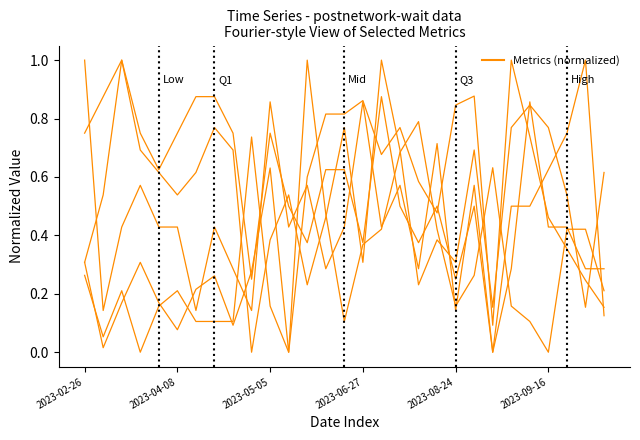

Reading left to right, what are all the values shown in this chart?

PC: 0.3	0.0	0.2	0.3	0.2	0.1	0.2	0.3	0.1	0.3	0.6	0.0	0.6	0.8	0.8	0.9	0.7	0.8	0.6	0.5	0.8	0.9	0.1	1.0	0.7	0.5	0.4	0.2	0.2
TB: 0.3	0.1	0.2	0.0	0.2	0.2	0.1	0.1	0.1	0.7	0.2	0.0	1.0	0.5	0.1	0.4	0.4	0.7	0.8	0.4	0.2	0.3	0.6	0.2	0.1	0.0	0.4	0.4	0.2
dSF: 0.3	0.5	1.0	0.7	0.6	0.5	0.6	0.8	0.7	0.0	0.4	0.5	0.2	0.5	0.8	0.3	1.0	0.7	0.2	0.4	0.3	0.7	0.2	0.8	0.8	0.8	0.5	0.2	0.6
IF: 0.8	0.9	1.0	0.8	0.6	0.8	0.9	0.9	0.8	0.2	0.8	0.5	0.4	0.6	0.6	0.4	0.9	0.5	0.4	0.5	0.2	0.5	0.0	0.5	0.5	0.6	0.8	1.0	0.1
K: 1.0	0.1	0.4	0.6	0.4	0.4	0.1	0.4	0.3	0.1	0.9	0.4	0.6	0.3	0.4	0.9	0.4	0.6	0.3	0.7	0.1	0.6	0.0	0.3	0.9	0.4	0.4	0.3	0.3